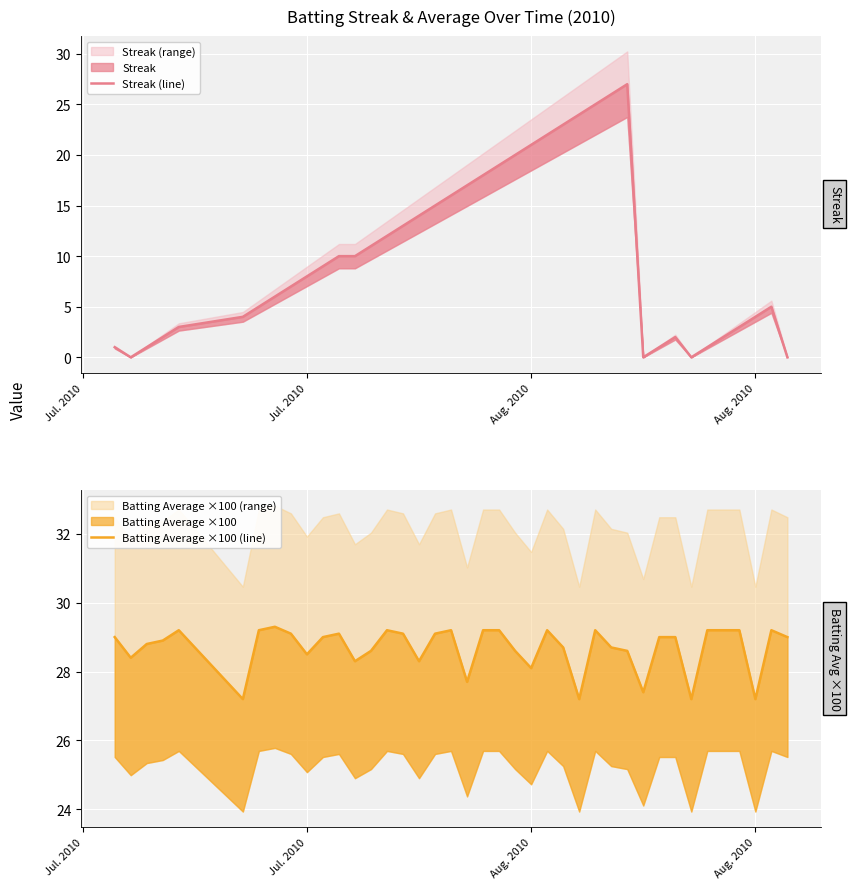

Reading left to right, list all the values displayed in this chart.

Streak (line): 1.0	0.0	1.0	2.0	3.0	4.0	5.0	6.0	7.0	8.0	9.0	10.0	10.0	11.0	12.0	13.0	14.0	15.0	16.0	17.0	18.0	19.0	20.0	21.0	22.0	23.0	24.0	25.0	26.0	27.0	0.0	1.0	2.0	0.0	1.0	2.0	3.0	4.0	5.0	0.0
Batting Average ×100 (line): 29.0	28.4	28.8	28.9	29.2	27.2	29.2	29.3	29.1	28.5	29.0	29.1	28.3	28.6	29.2	29.1	28.3	29.1	29.2	27.7	29.2	29.2	28.6	28.1	29.2	28.7	27.2	29.2	28.7	28.6	27.4	29.0	29.0	27.2	29.2	29.2	29.2	27.2	29.2	29.0